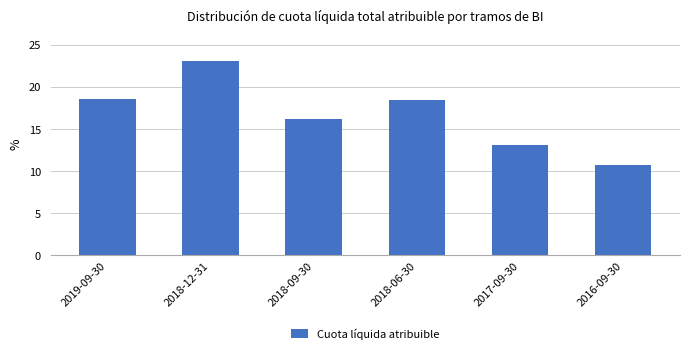

What is the difference between the second highest and minimum values?

7.8